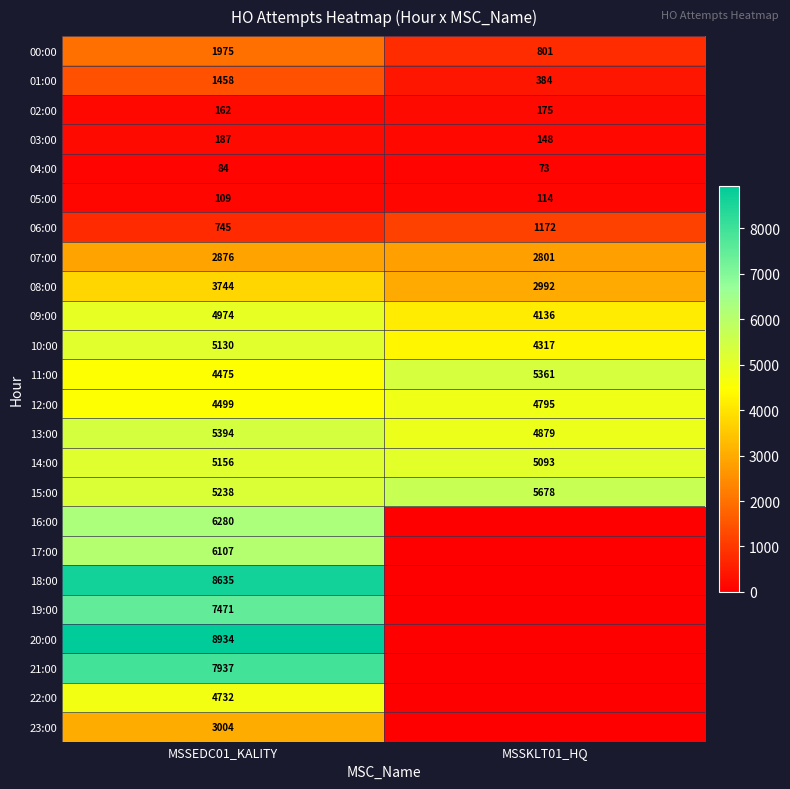

What is the sum of the 15:00 values at MSSKLT01_HQ and MSSEDC01_KALITY?

10916